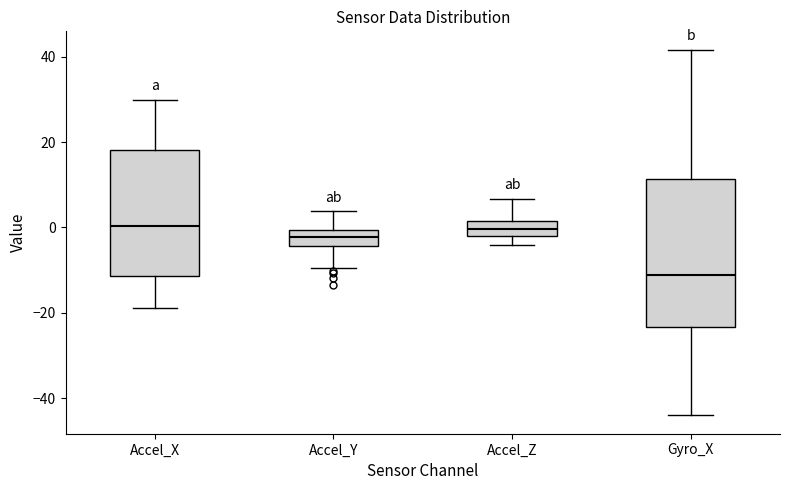

Which box's median line is the lowest?

Gyro_X